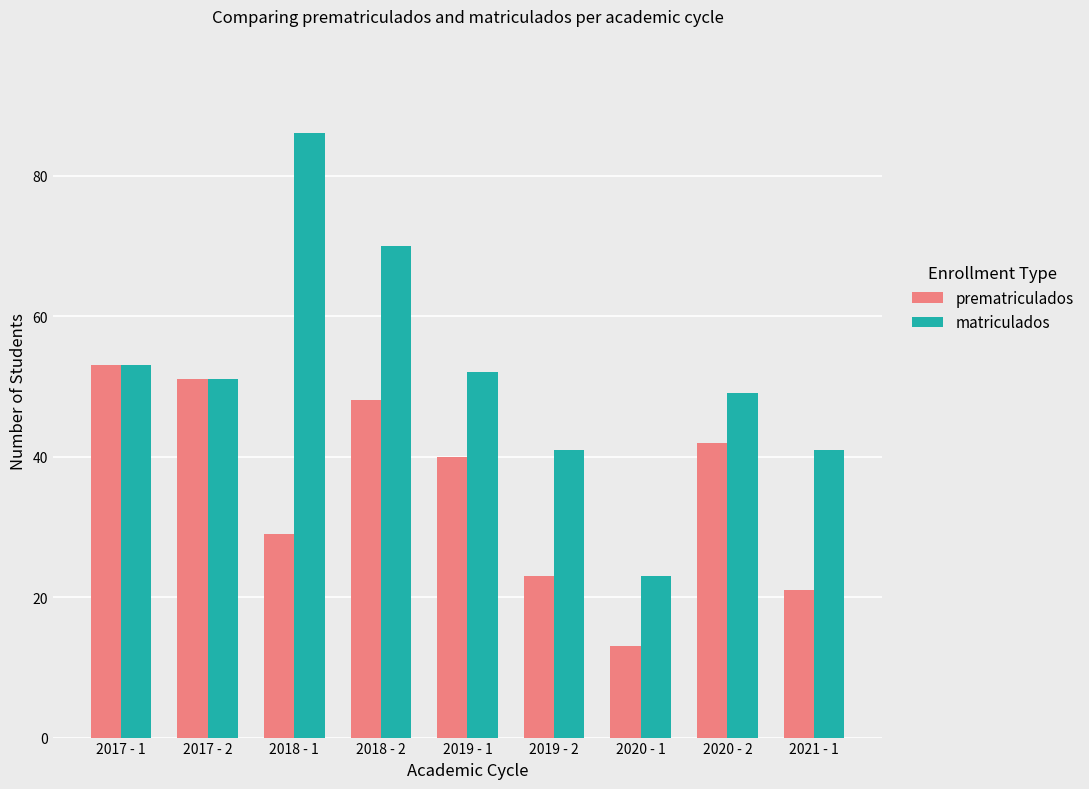

Count the number of categories in the chart.

9